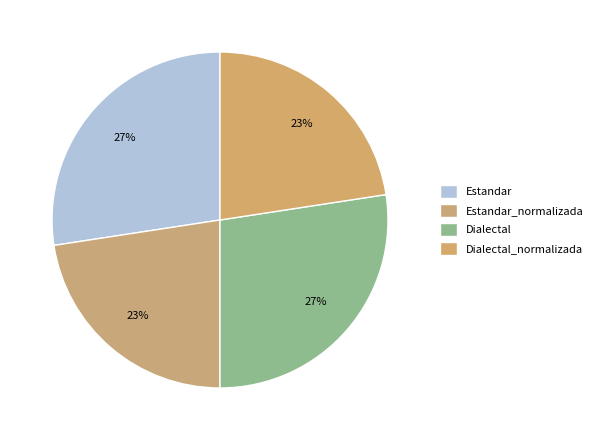

How many segments does this pie chart have?

4